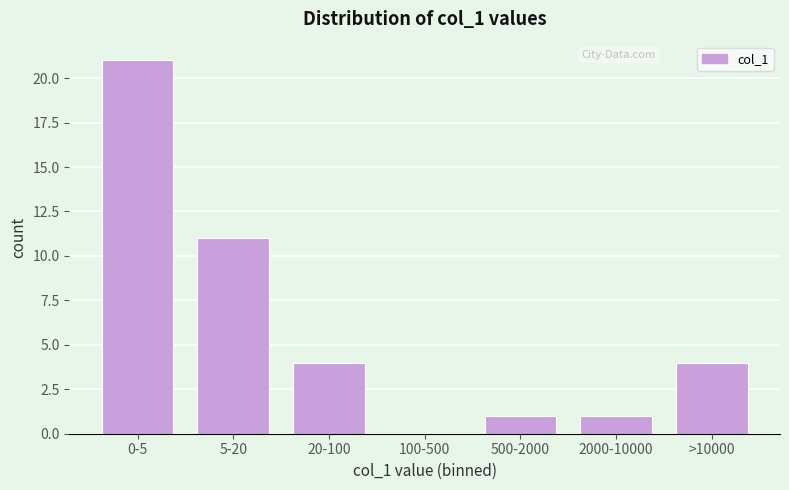

Reading left to right, list all the values displayed in this chart.

0-5=21	5-20=11	20-100=4	100-500=0	500-2000=1	2000-10000=1	>10000=4